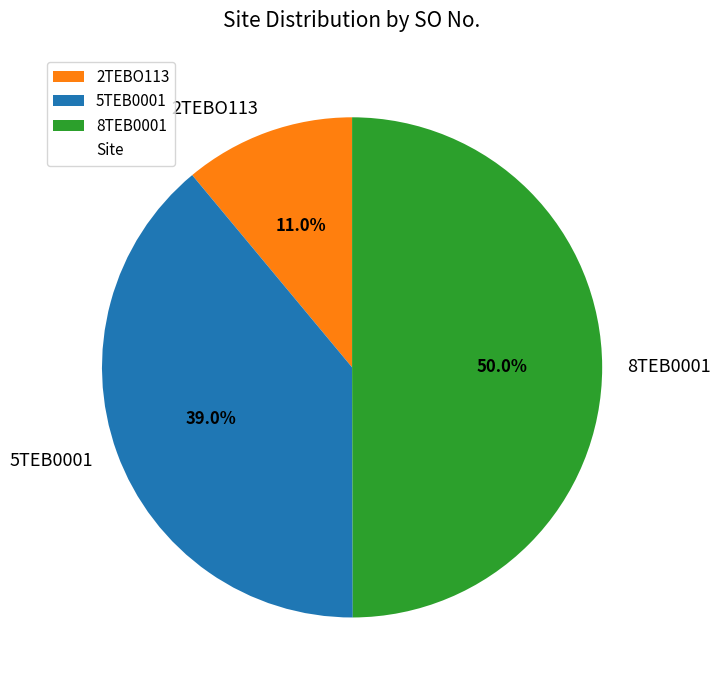

Rank the categories by value from lowest to highest.

2TEBO113, 5TEB0001, 8TEB0001